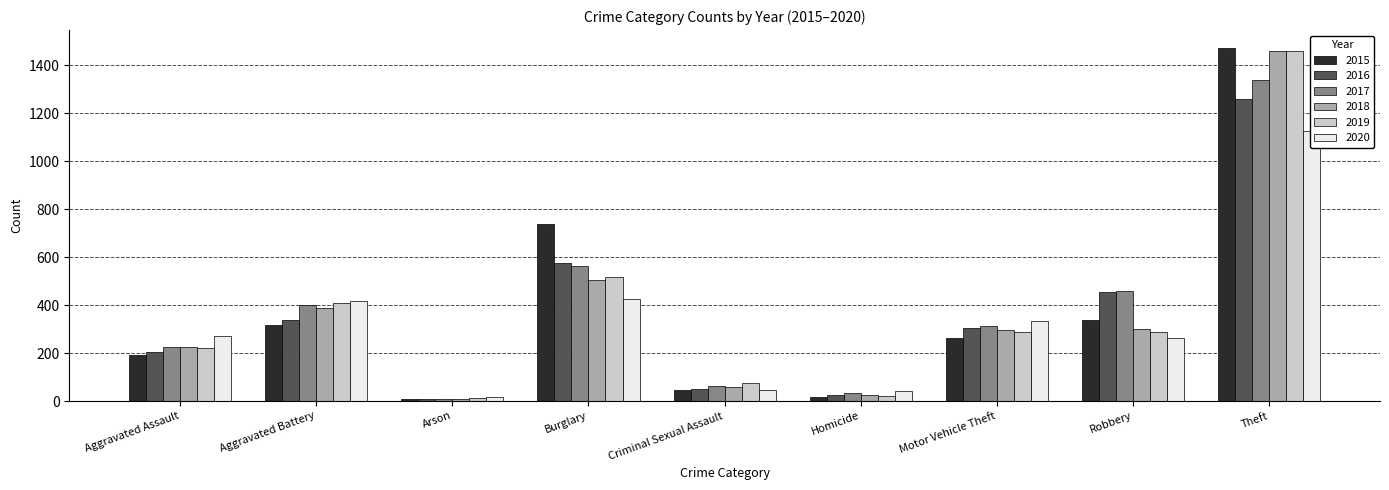

What is the label of the 5th bar from the left?

Criminal Sexual Assault